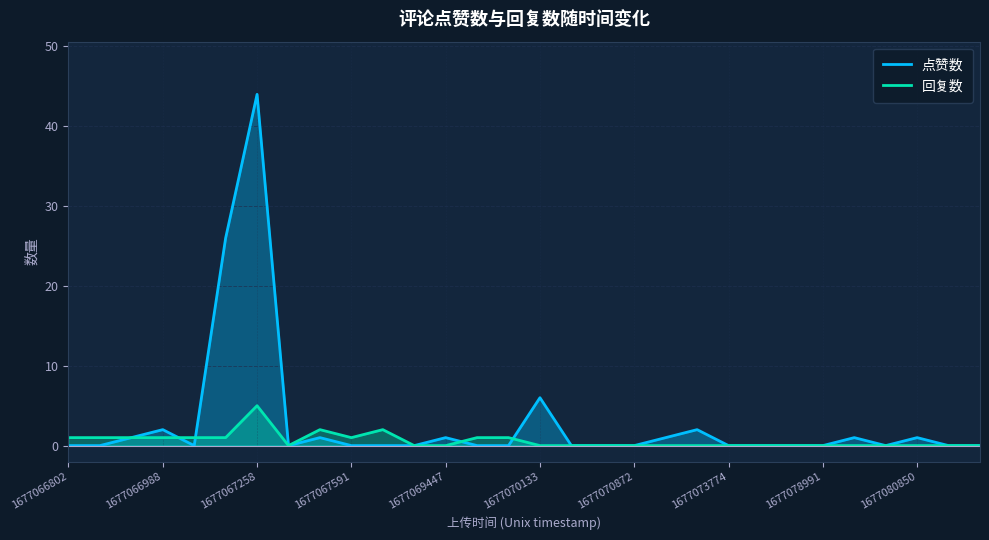

At which category is the sum across all series the highest?

1677067258